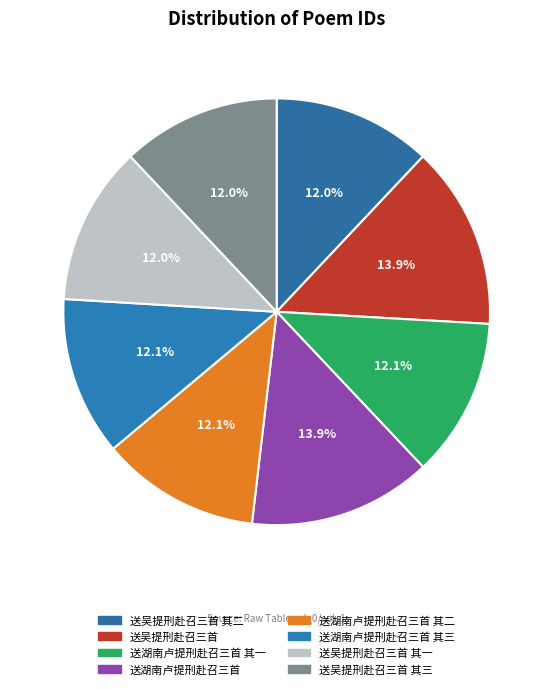

Does 送湖南卢提刑赴召三首 其二 account for over 50% of the chart?

No